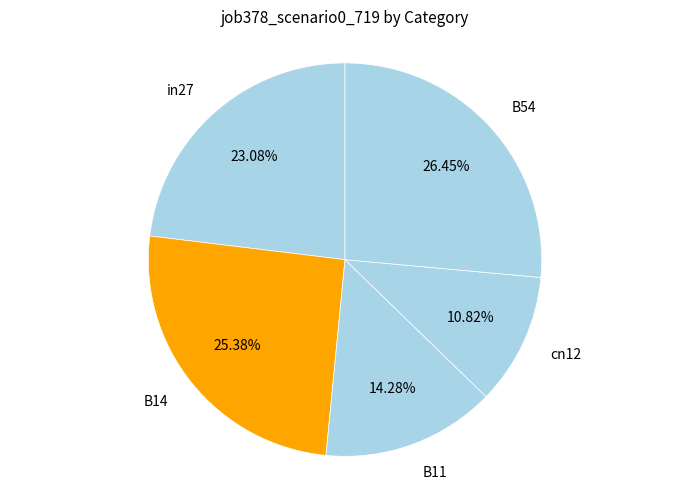

To the nearest percent, what is the difference between the largest and smallest slice percentages?

16%